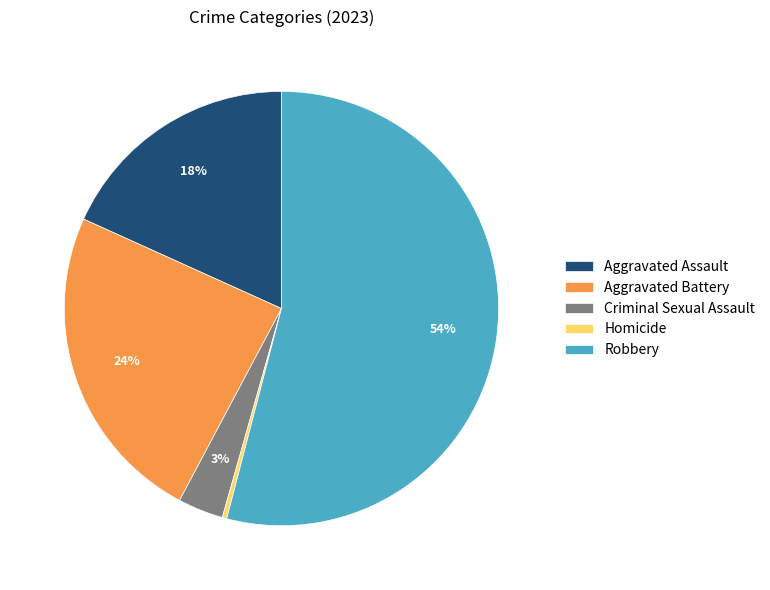

To the nearest percent, what is the average slice percentage?

20%